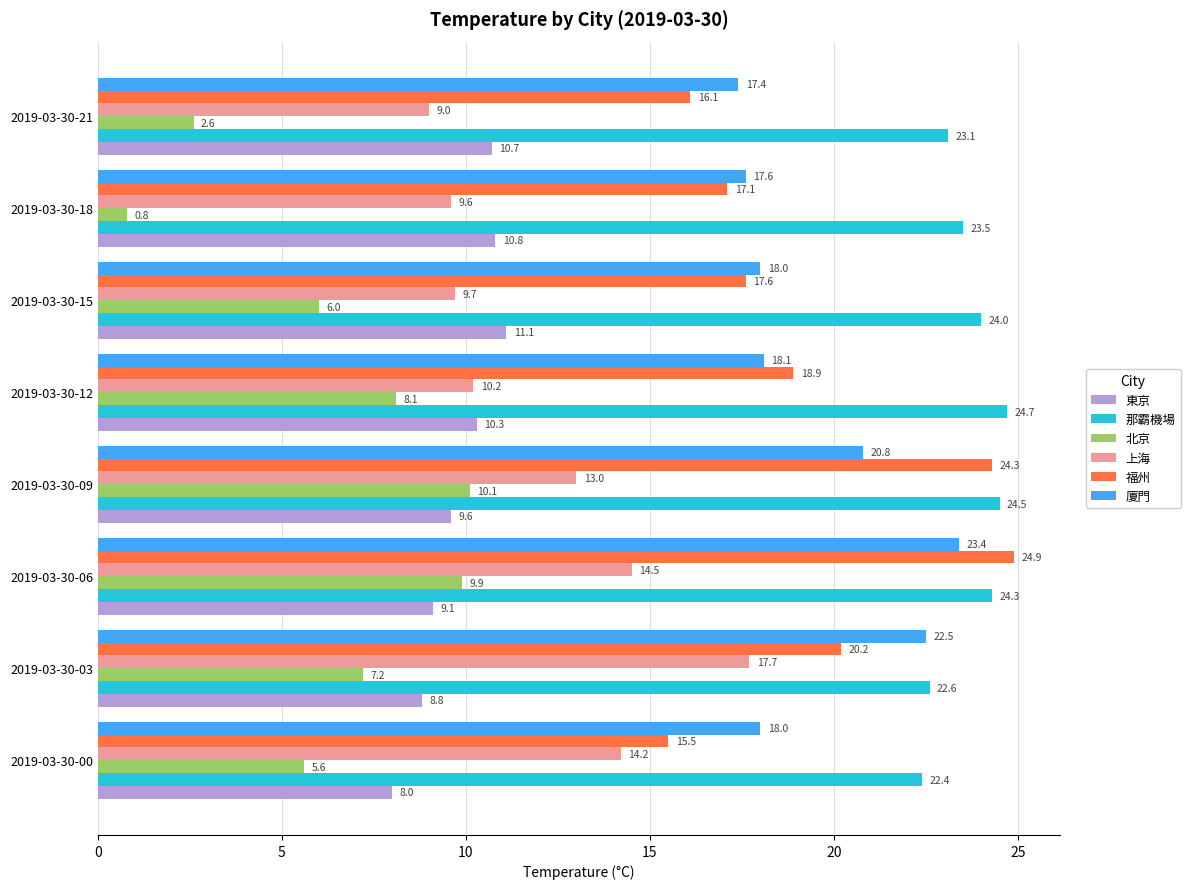

The value of 東京 at 2019-03-30-03 is 8.8. True or false?

True